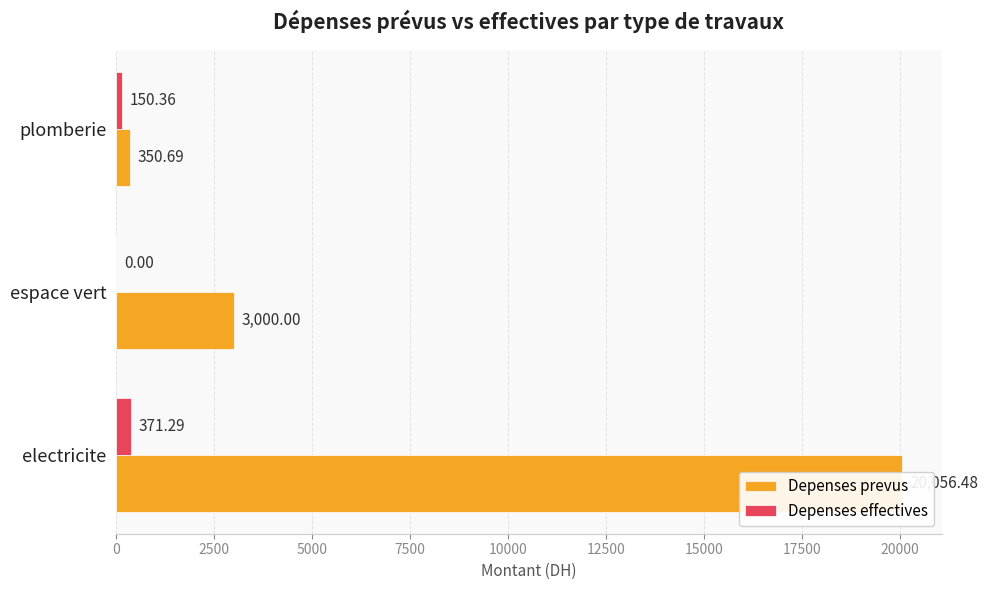

How many data points in Depenses effectives are less than 150?

1